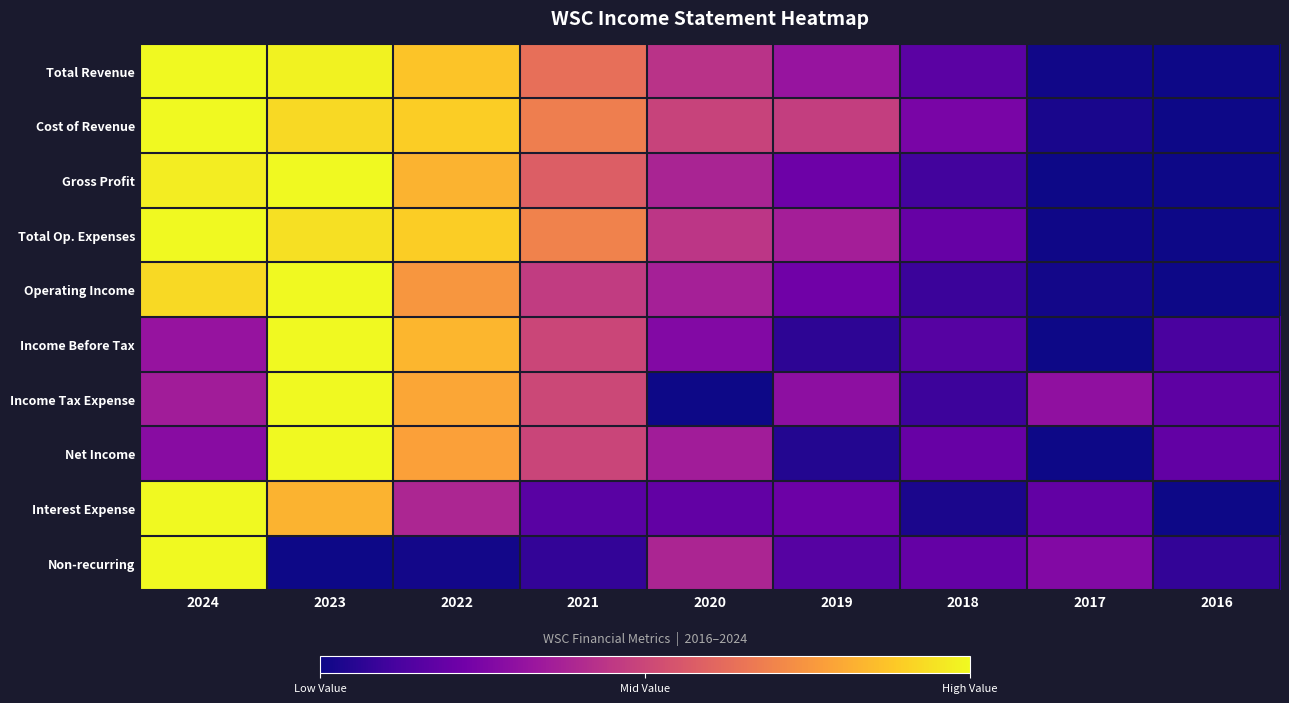

Rank the series at 2024 from highest to lowest value.

Total Revenue, Cost of Revenue, Total Op. Expenses, Interest Expense, Non-recurring, Gross Profit, Operating Income, Income Tax Expense, Income Before Tax, Net Income